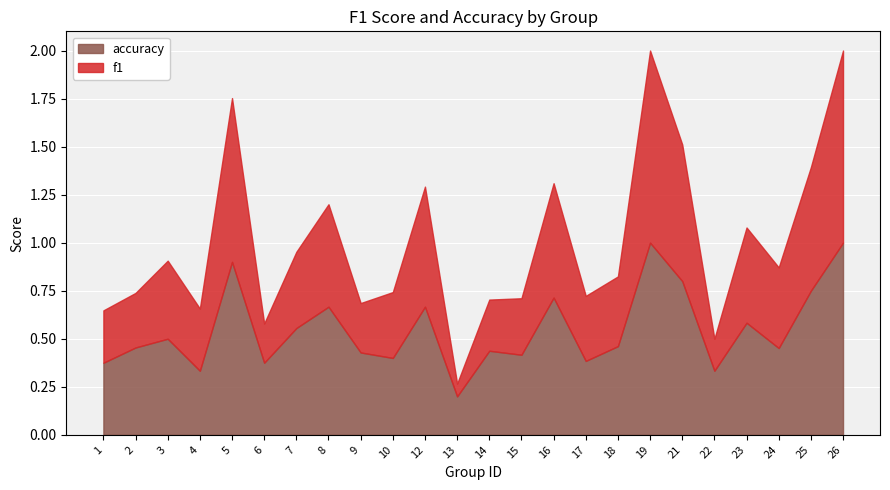

What are all the series names shown in the legend?

accuracy, f1